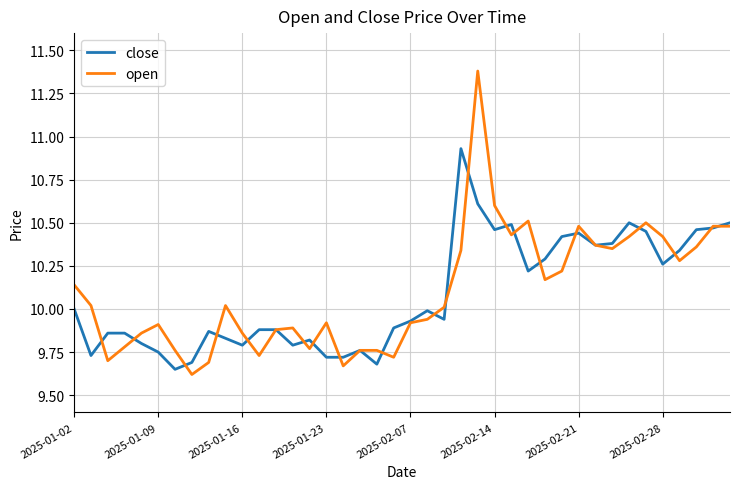

At how many categories does at least one series exceed 11?

1